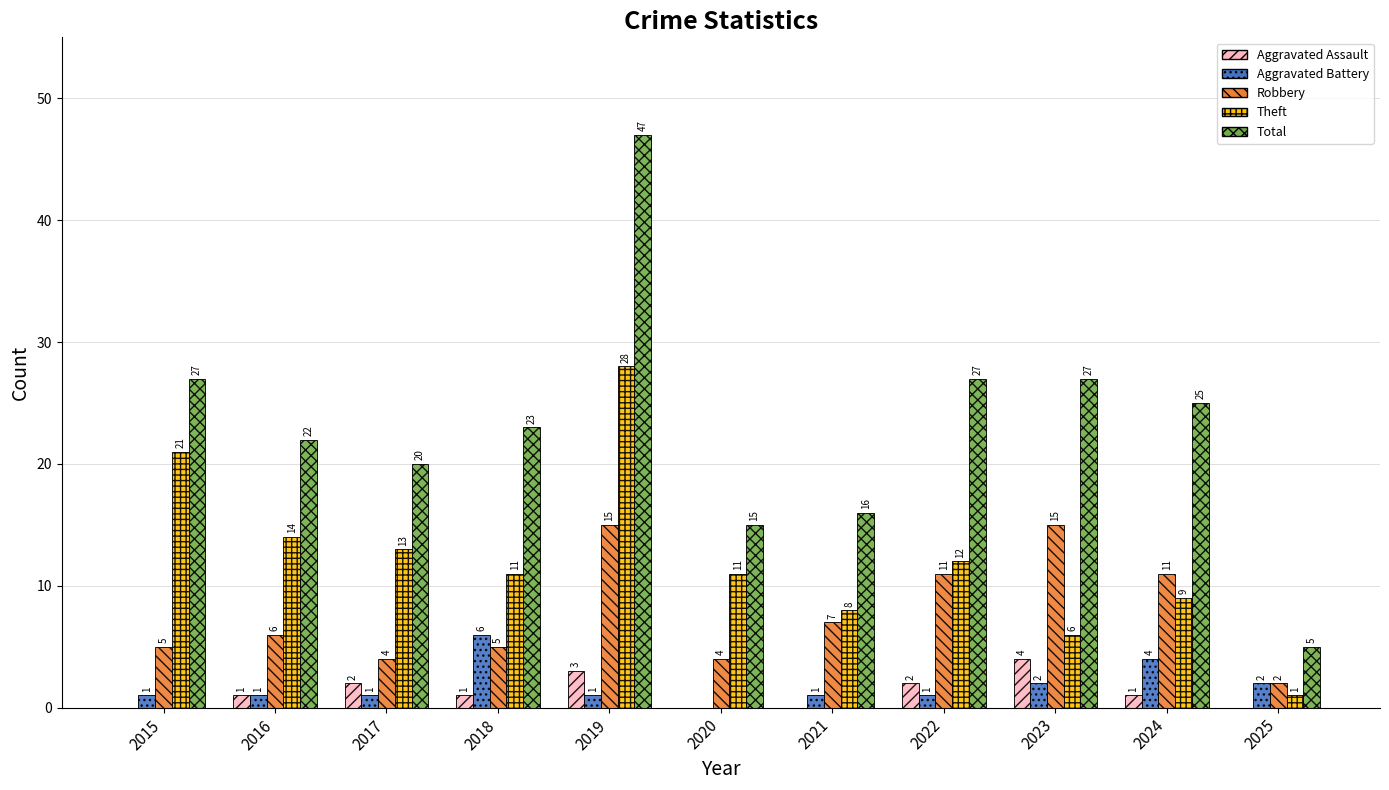

What value does the Aggravated Battery series have at 2024?

4